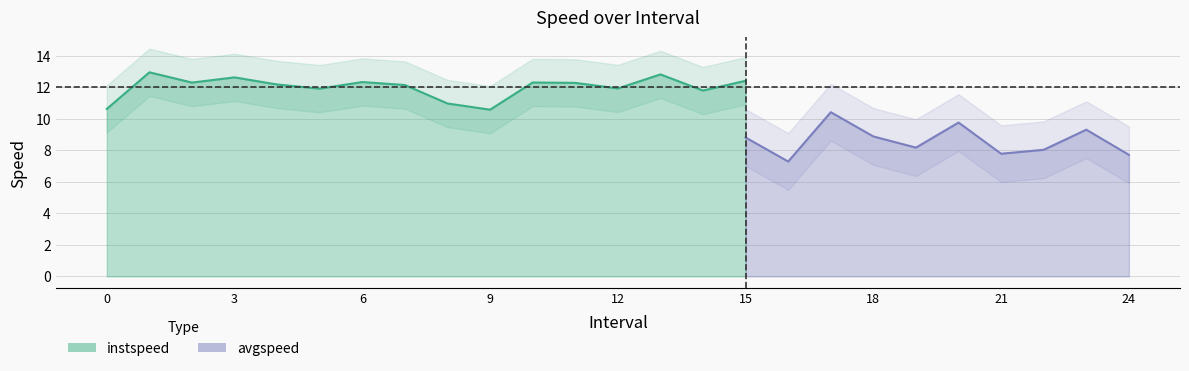

At which category does instspeed reach its first local peak?

1.0